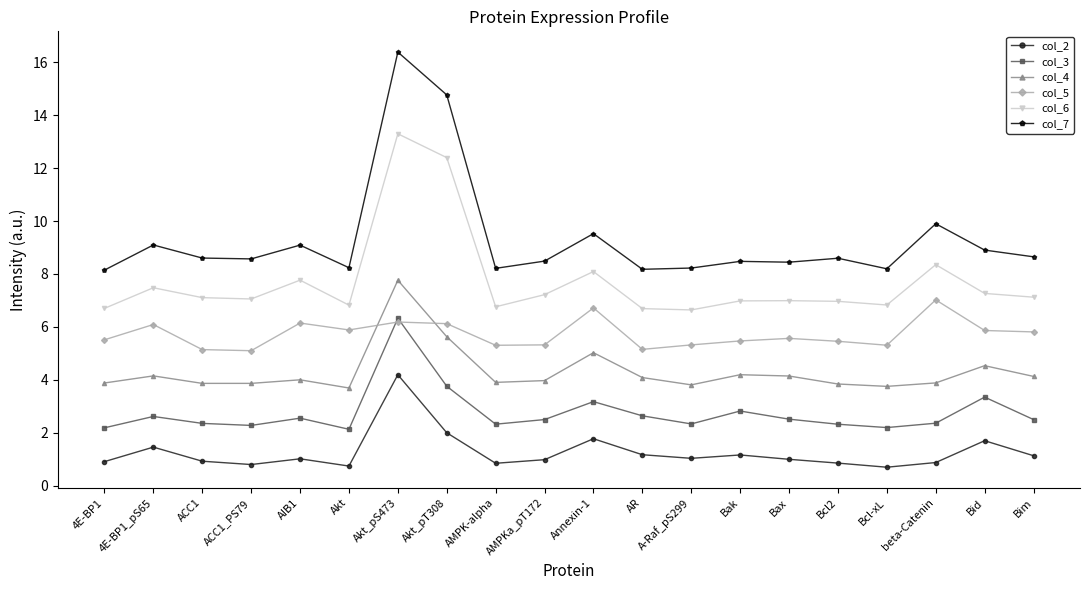

True or false: col_2 and col_7 intersect in this chart.

False